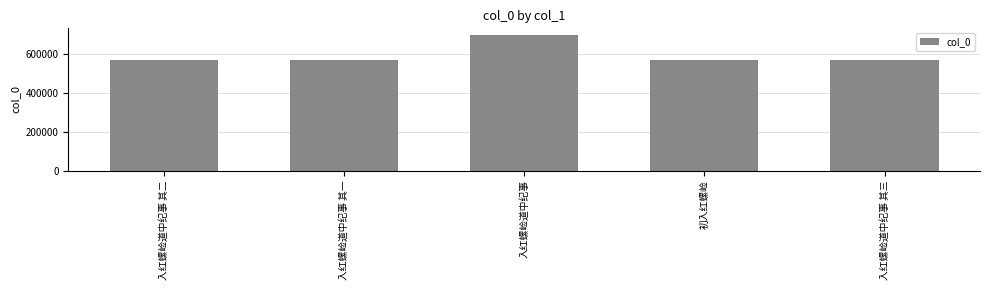

Which label corresponds to the largest value in the chart?

入红螺崄道中纪事